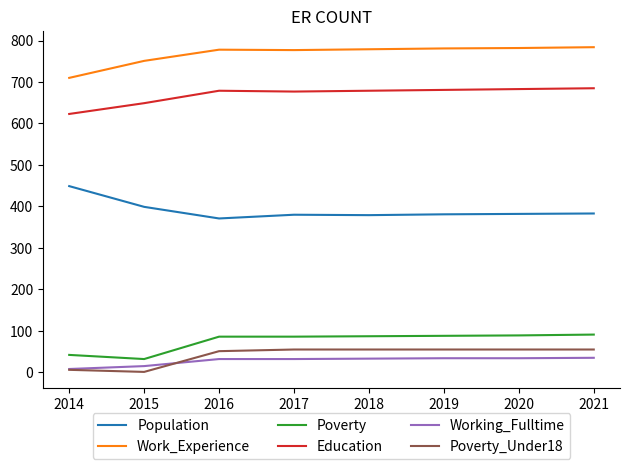

Is the value of Population at 2017 greater than the value of Poverty at 2020?

Yes